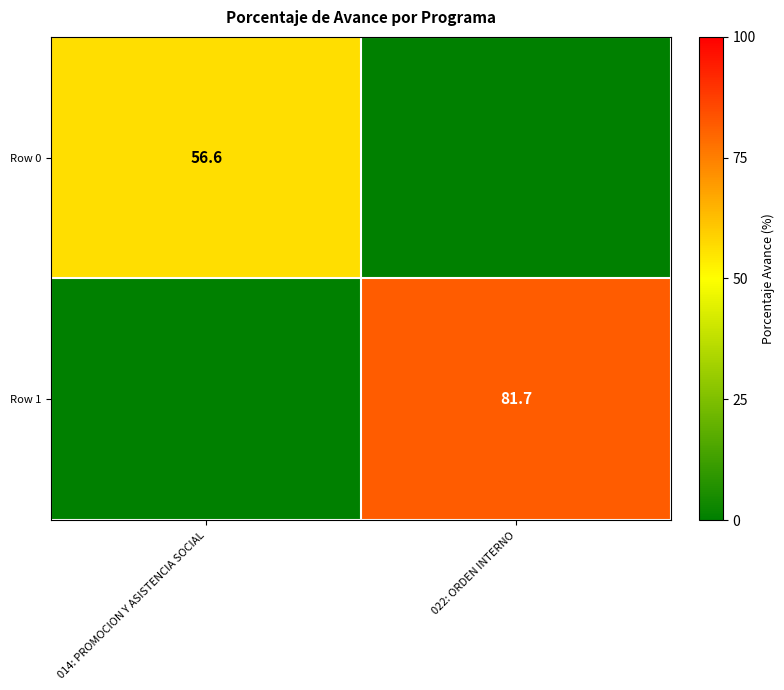

True or false: Row 0 has a value of 91.2 at 014: PROMOCION Y ASISTENCIA SOCIAL.

False